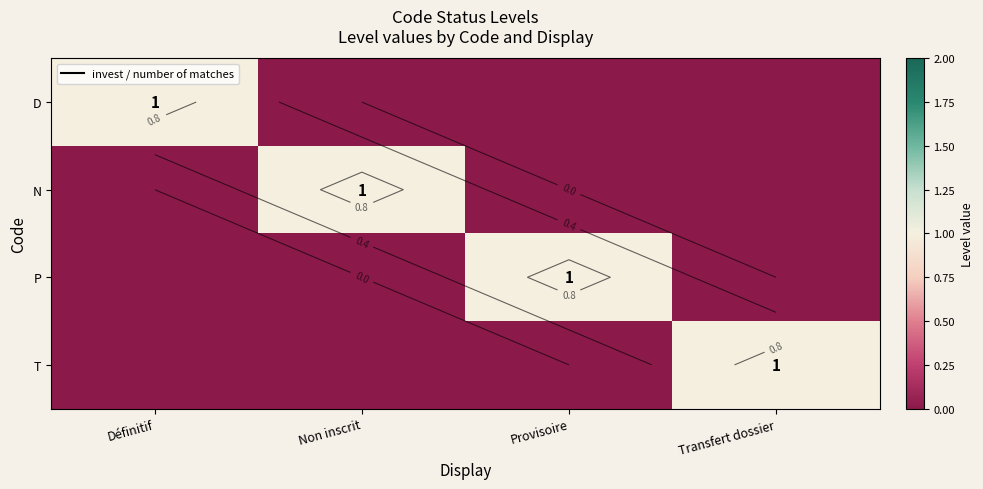

The P series shows 1 at Provisoire. True or false?

True